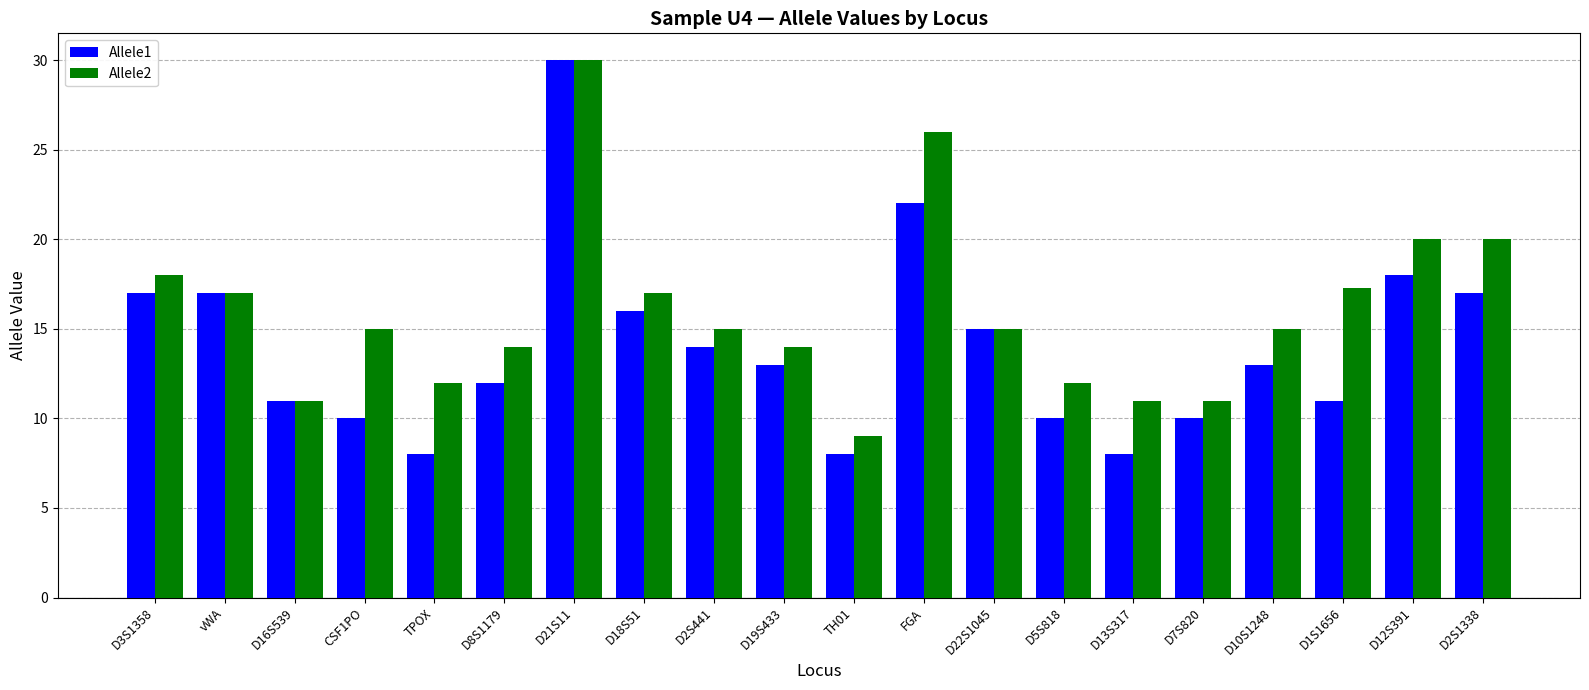

What is the label of the 16th bar from the right?

TPOX